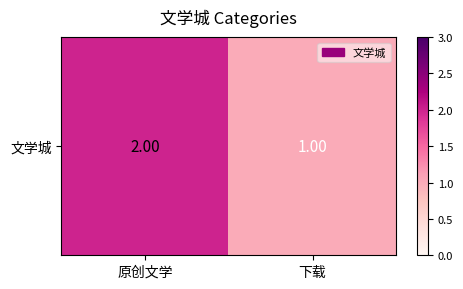

What is the difference between the values at 下载 and 原创文学?

1